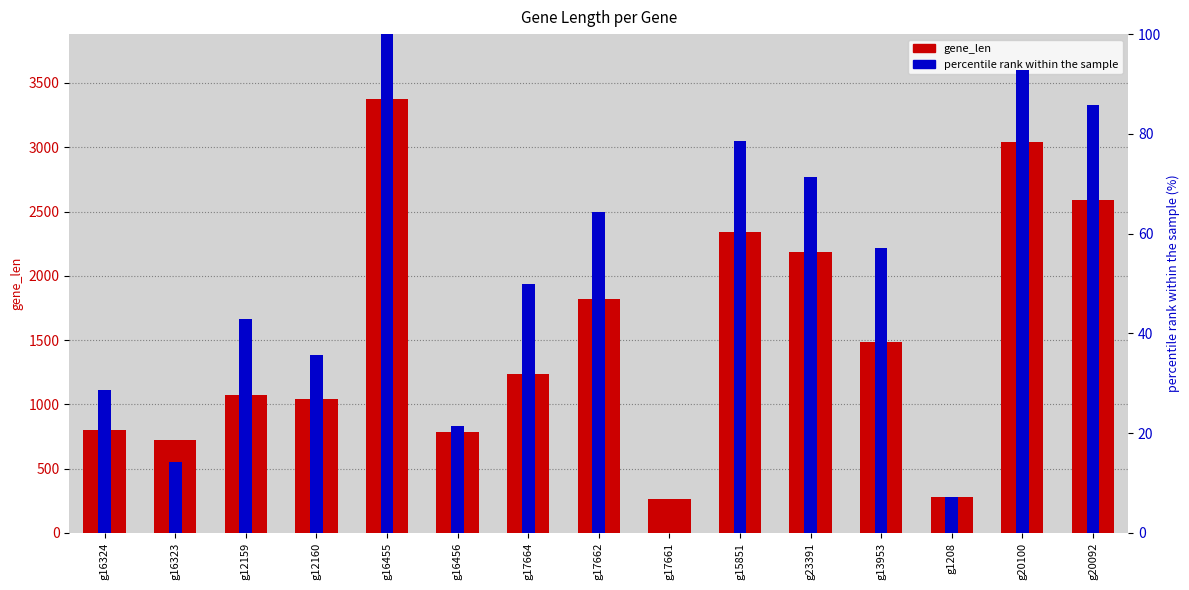

How many data points are less than 1238?

7